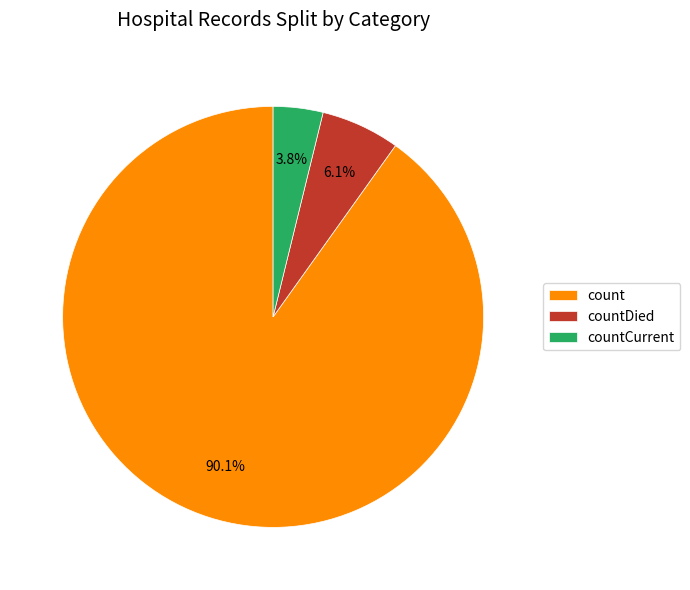

Is there any slice that represents more than half of the pie?

Yes